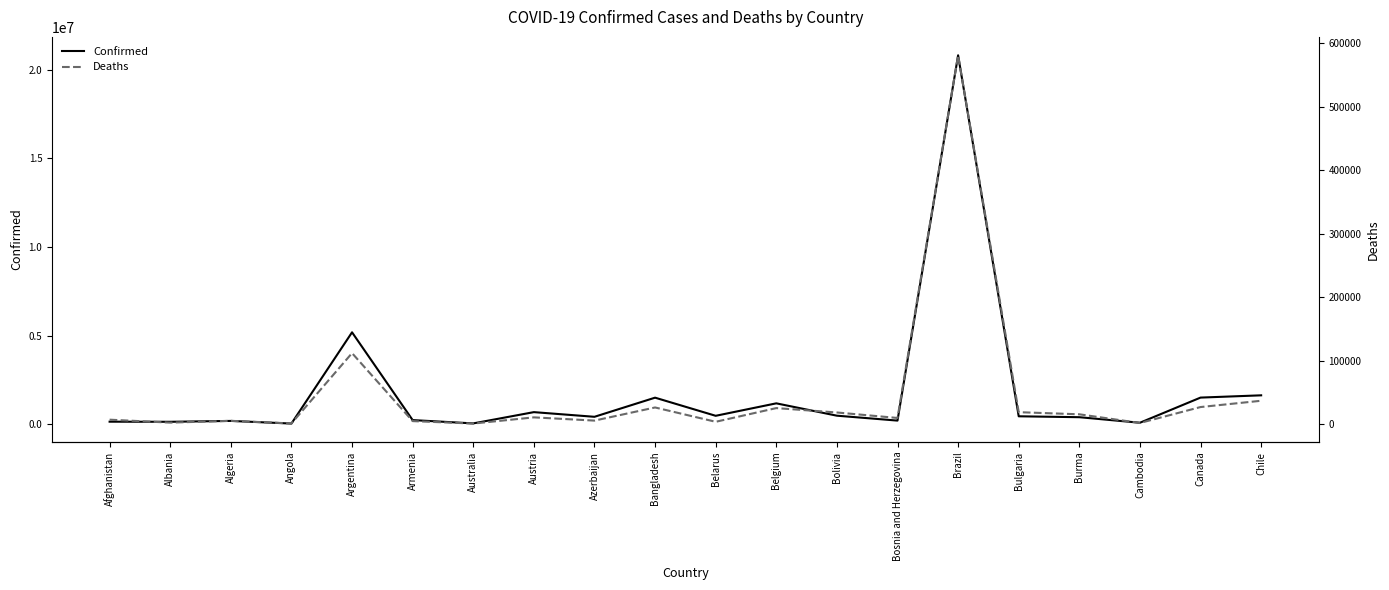

What position from the right is Australia?

14